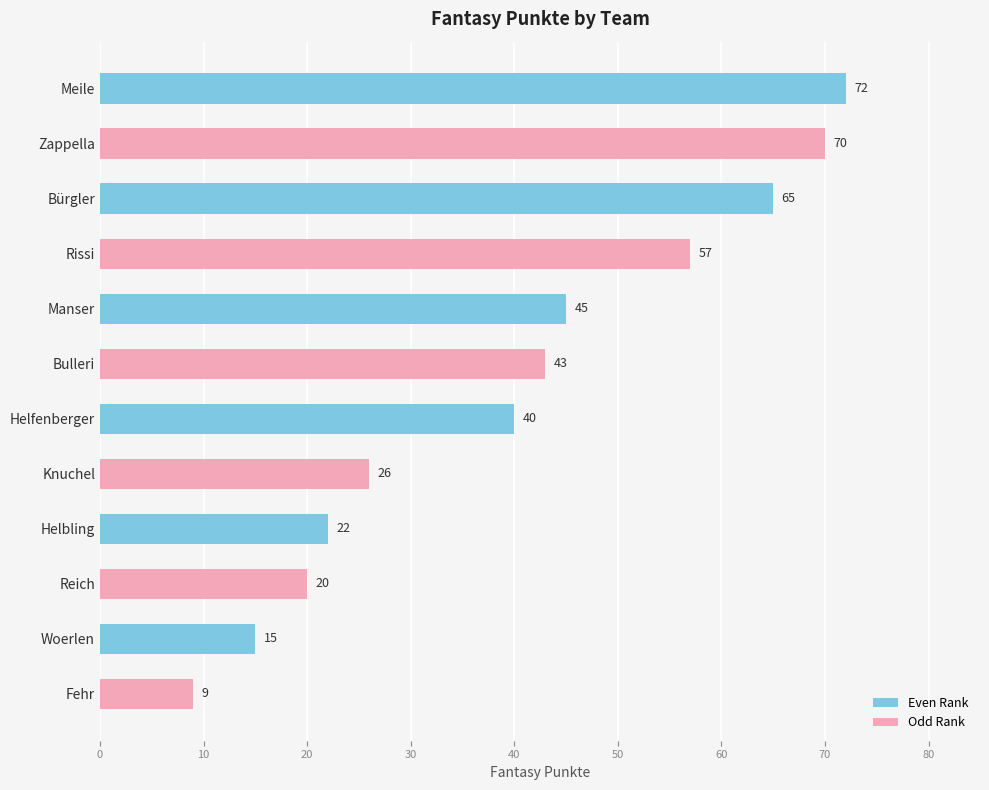

Are the bars grouped side by side (vs. stacked)?

No